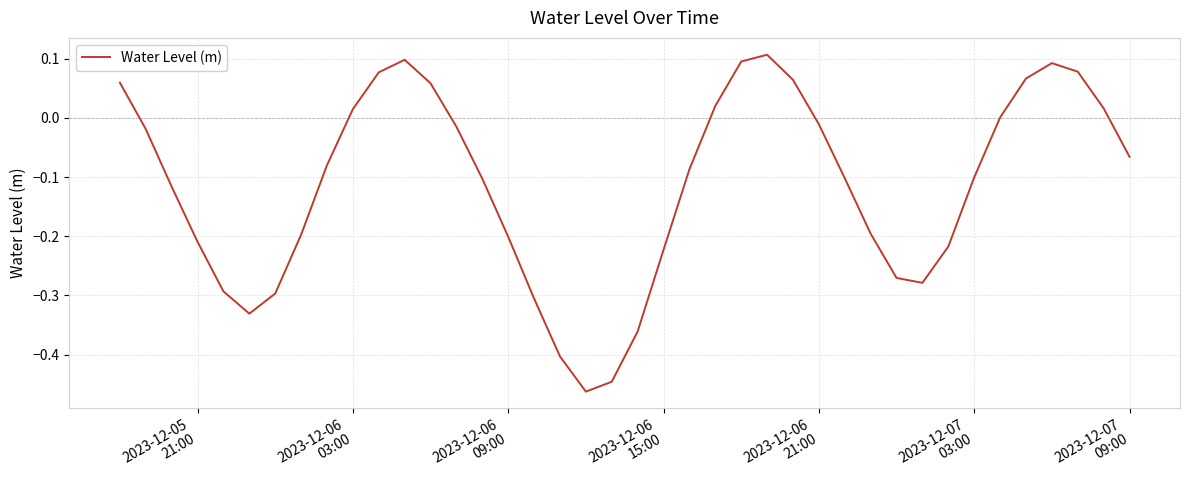

What is the difference between the maximum and minimum values?

0.6